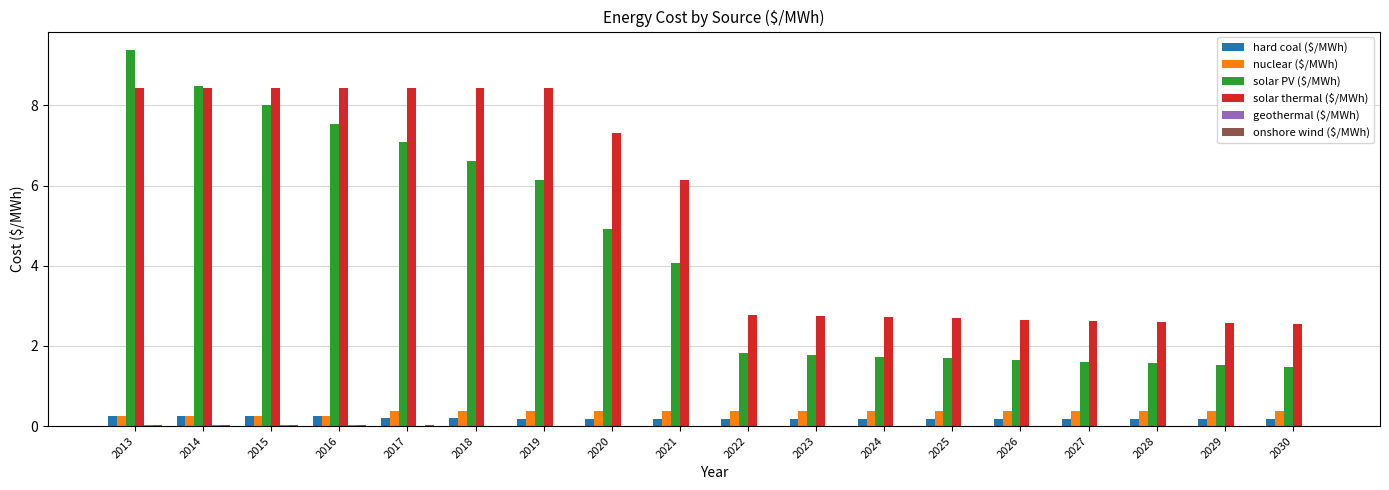

True or false: nuclear ($/MWh) has a value of 0.4 at 2017.

True